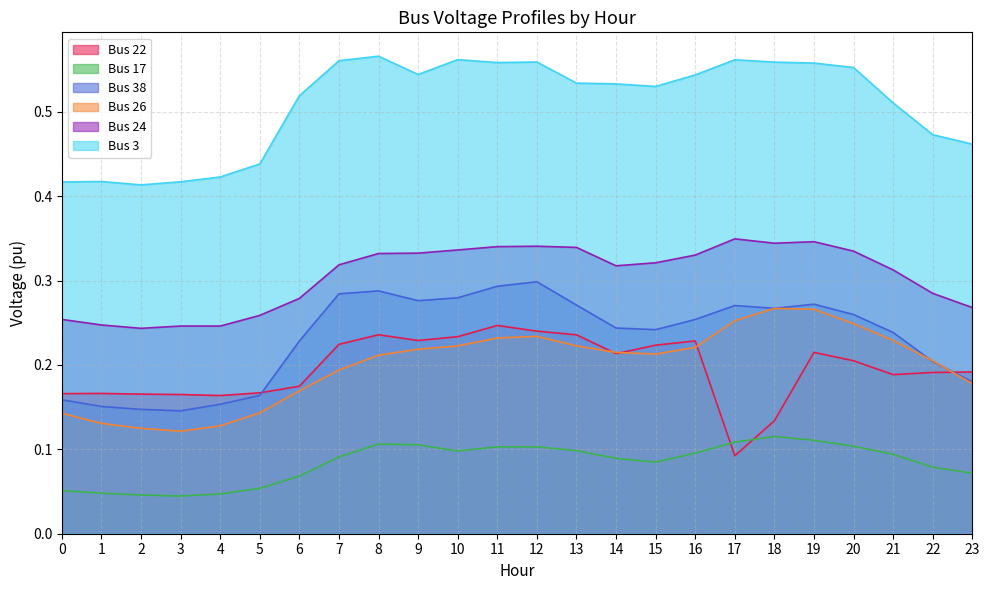

True or false: Bus 17 and Bus 24 intersect in this chart.

False